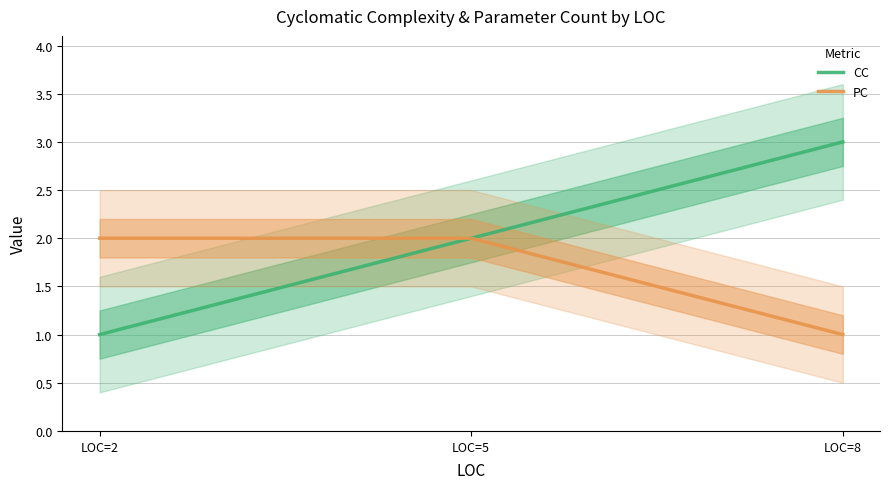

How many data points does each series have?

3